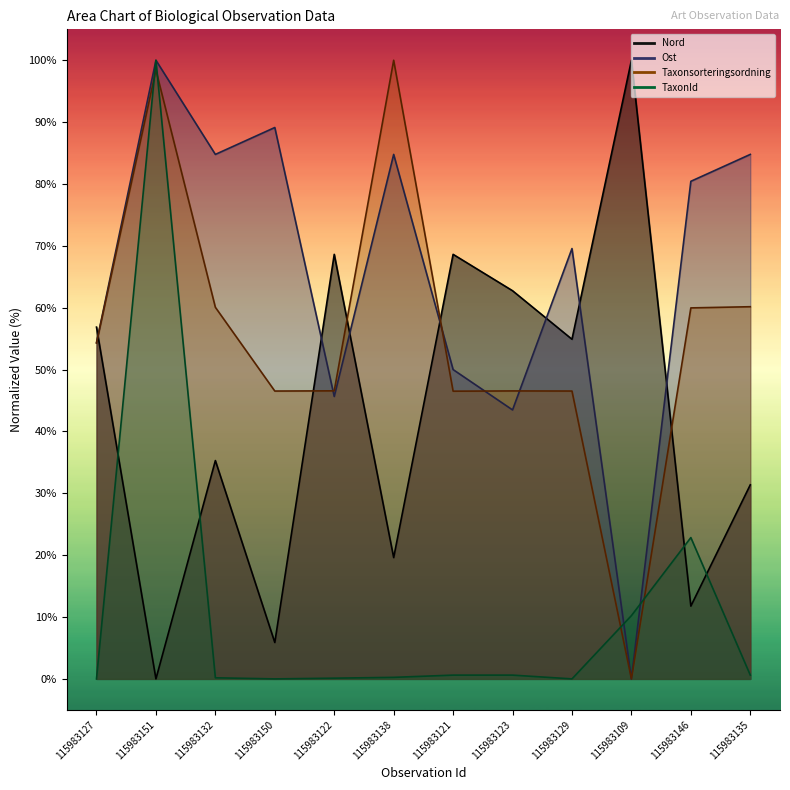

What is the sum of the TaxonId values at 115983129 and 115983122?

0.1